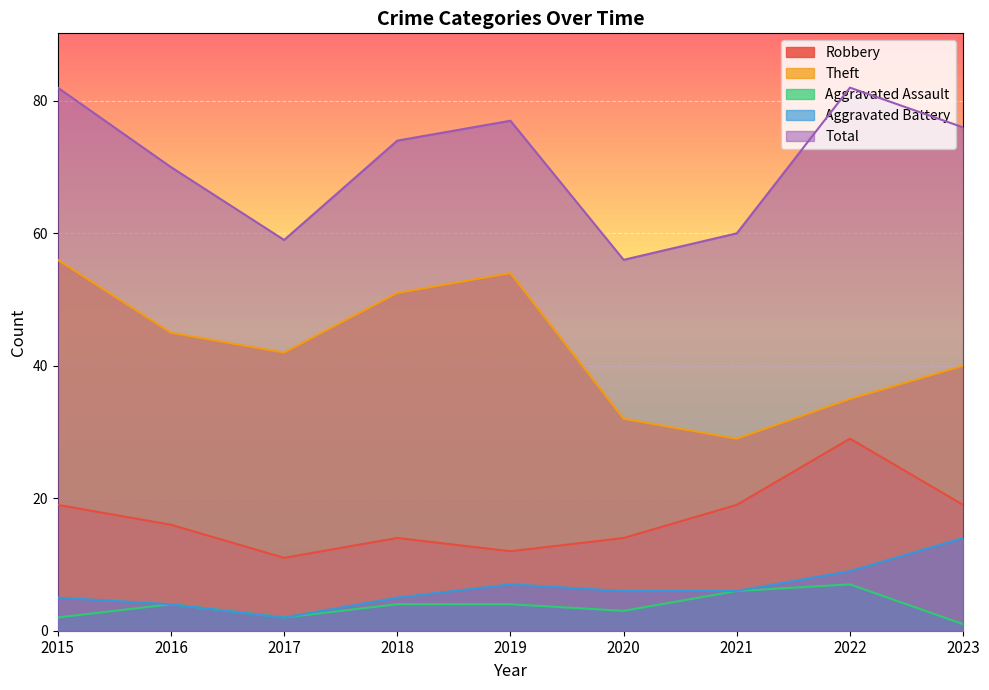

Reading right to left, what are all the values shown in this chart?

Robbery: 19	29	19	14	12	14	11	16	19
Theft: 40	35	29	32	54	51	42	45	56
Aggravated Assault: 1	7	6	3	4	4	2	4	2
Aggravated Battery: 14	9	6	6	7	5	2	4	5
Total: 76	82	60	56	77	74	59	70	82